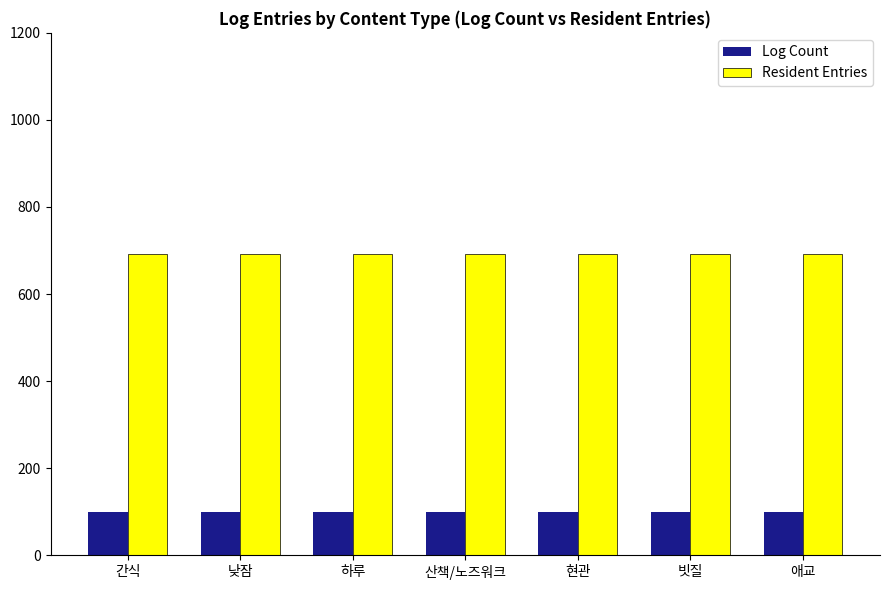

Reading left to right, list all the values displayed in this chart.

Log Count: 99	99	99	99	99	99	99
Resident Entries: 693	693	693	693	693	693	693